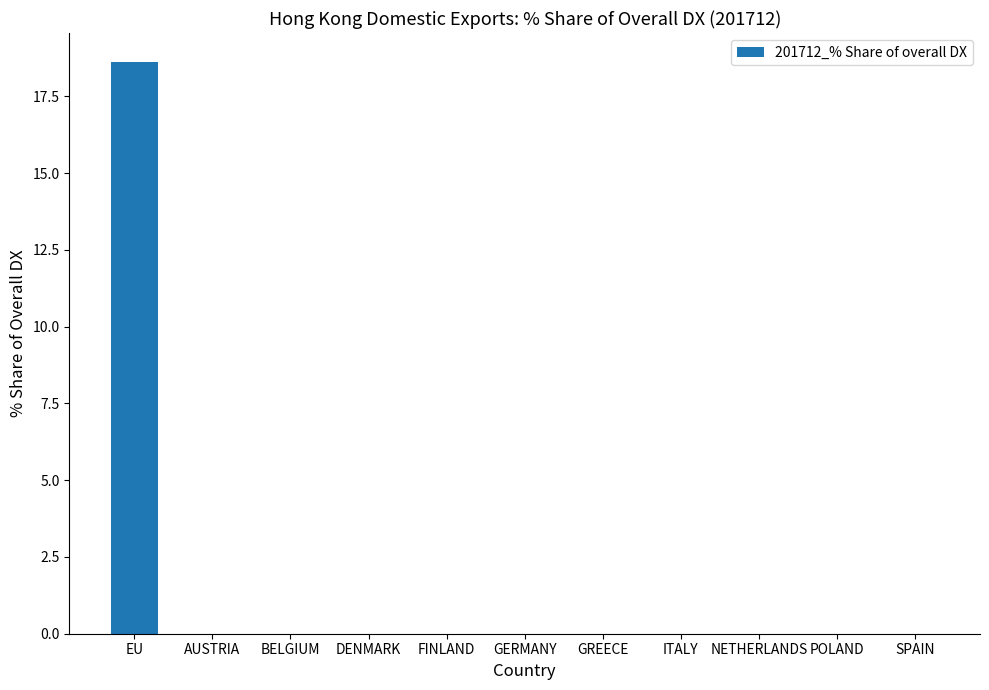

Is it true that the value at ITALY is 12.2?

False